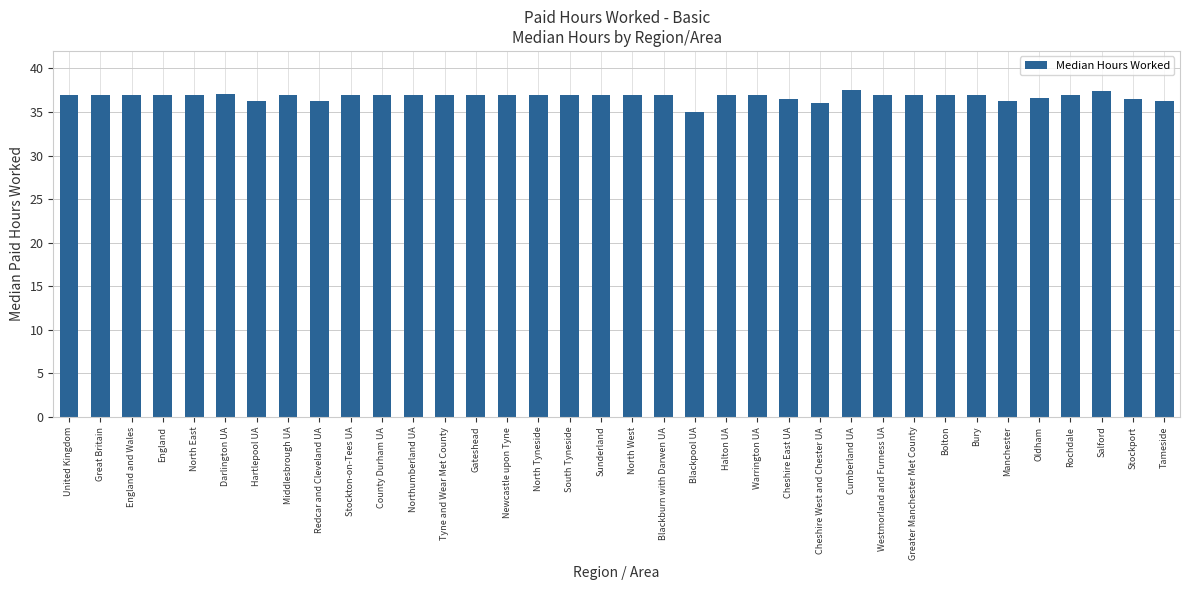

Read the value at North East.

36.9